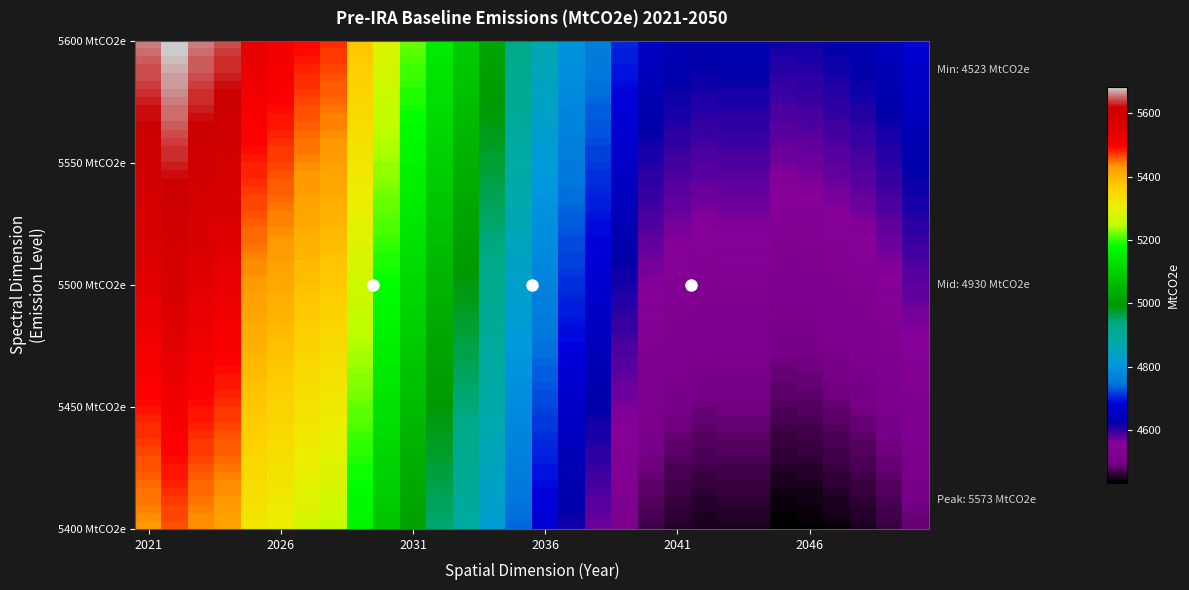

Reading left to right, extract all data points from this chart.

2021=5636.8	2022=5665.4	2023=5638.6	2024=5623.4	2025=5520.5	2026=5503.1	2027=5474.7	2028=5459.2	2029=5357.2	2030=5268.5	2031=5197.6	2032=5129.8	2033=5073.3	2034=5003.9	2035=4914.9	2036=4847.8	2037=4786.5	2038=4745.3	2039=4688.9	2040=4637.4	2041=4621.1	2042=4613.8	2043=4616.0	2044=4616.0	2045=4598.3	2046=4600.5	2047=4608.4	2048=4616.7	2049=4631.7	2050=4655.5